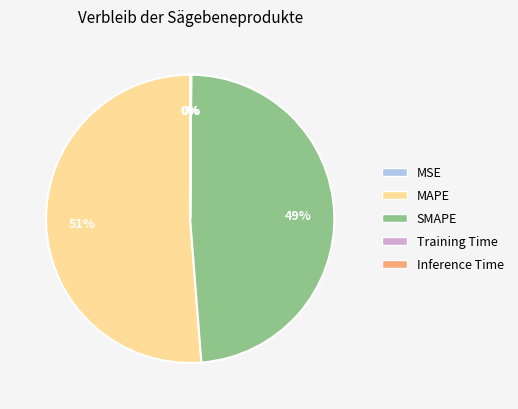

Which category has the biggest portion of the pie?

MAPE